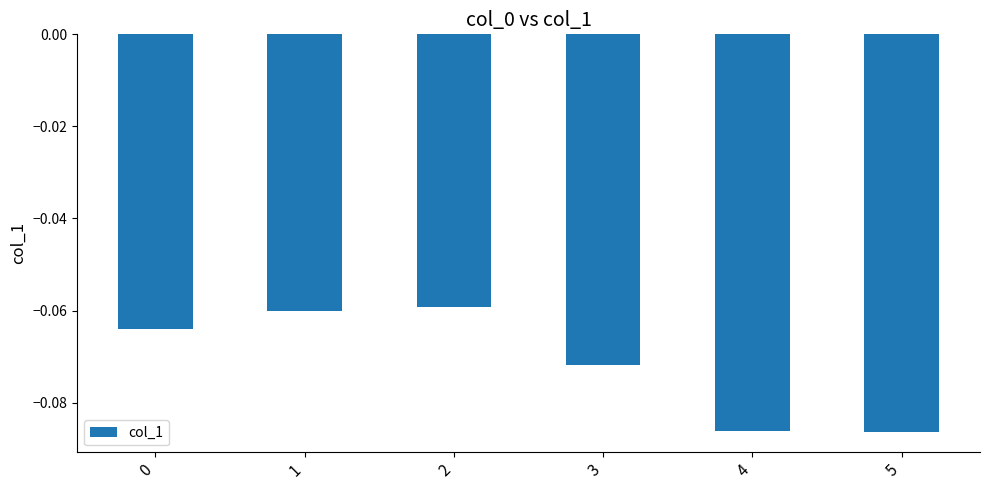

What is the sum of all values?

-0.4